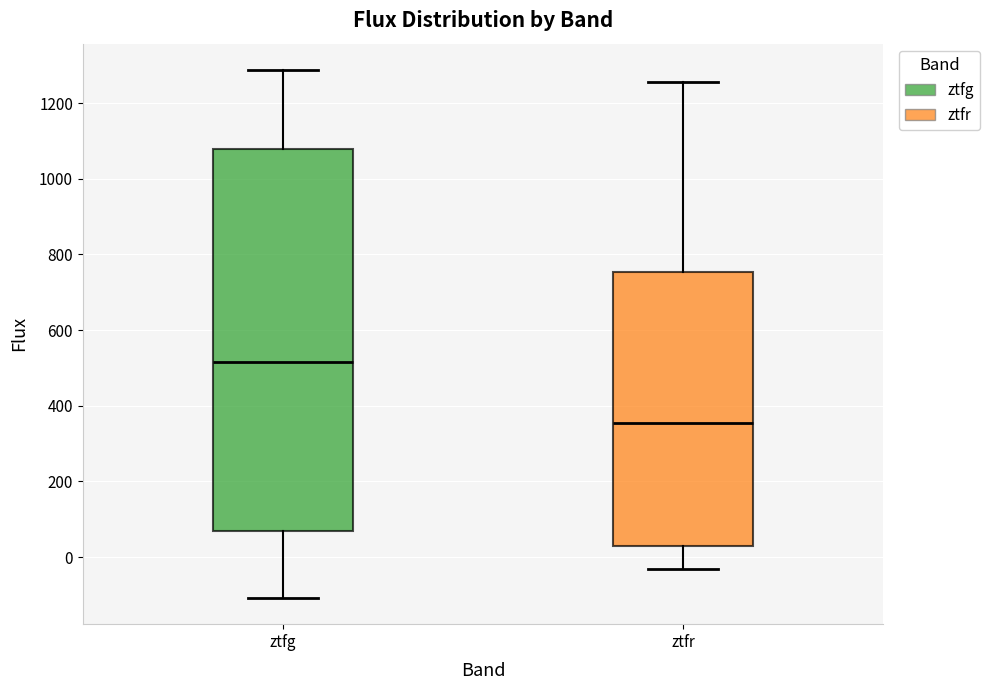

Where is the upper edge of the box for ztfr on the y-axis? The values are not printed on the chart, so give them approximately, as read against the axis.

760